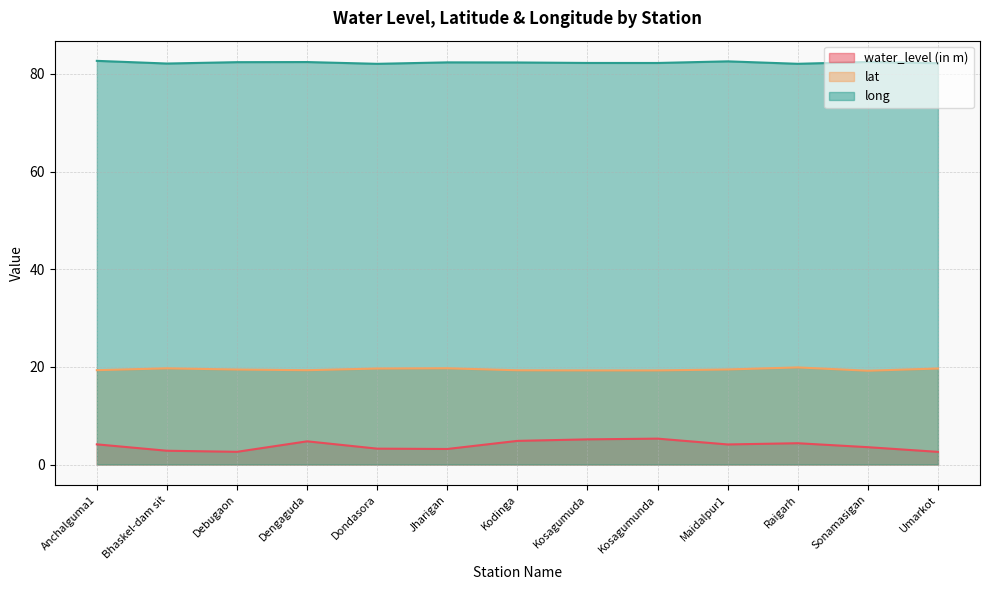

Which series has the largest range (max minus min)?

water_level (in m)